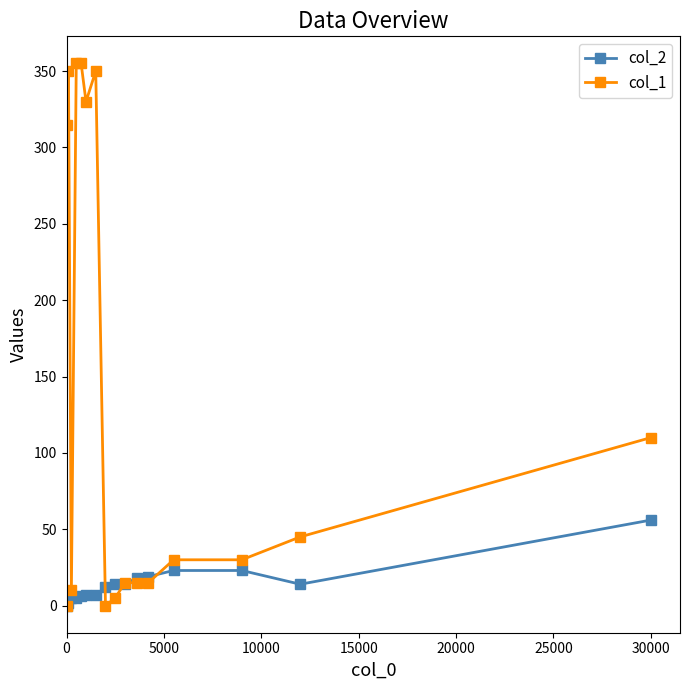

List the series in order of their peak value, lowest first.

col_2, col_1